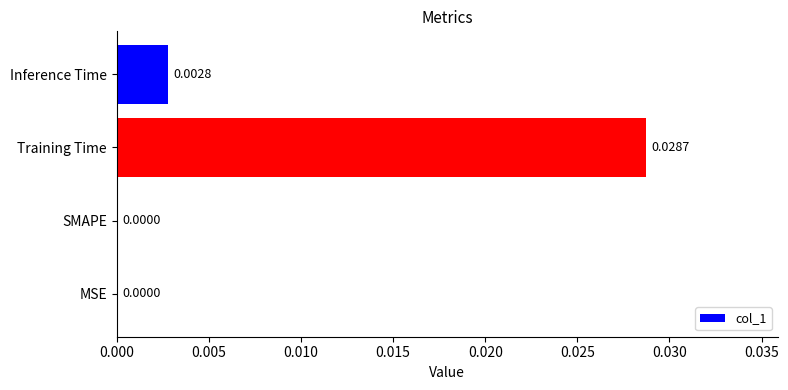

At which category does the chart reach its peak across all series?

Training Time